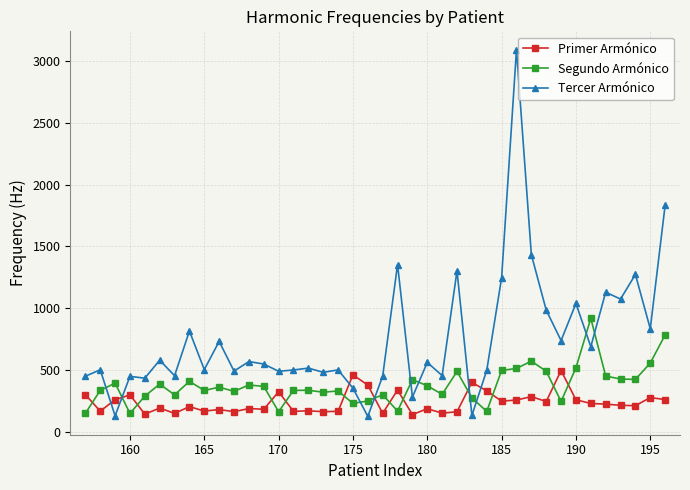

How many distinct data groups are displayed?

3